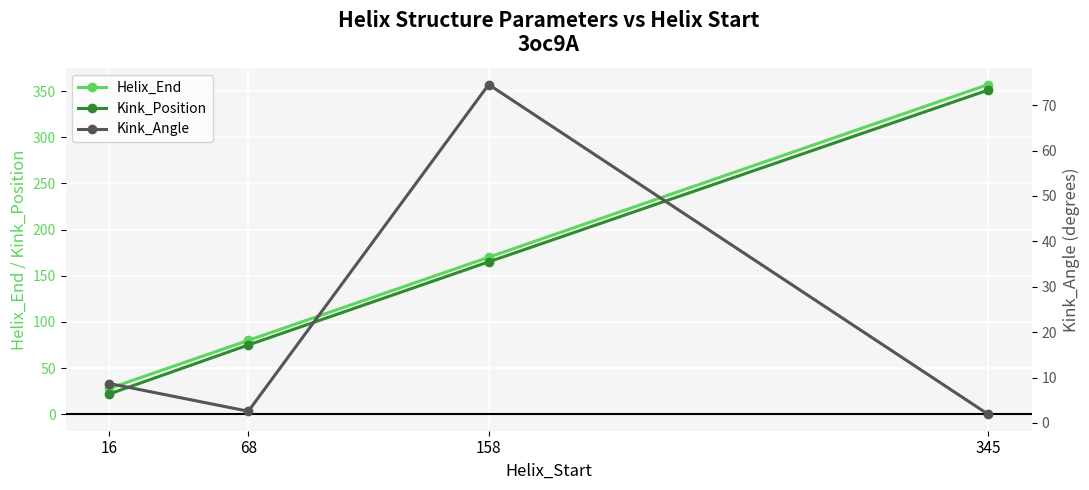

What is the total value across all series at 158?

409.5